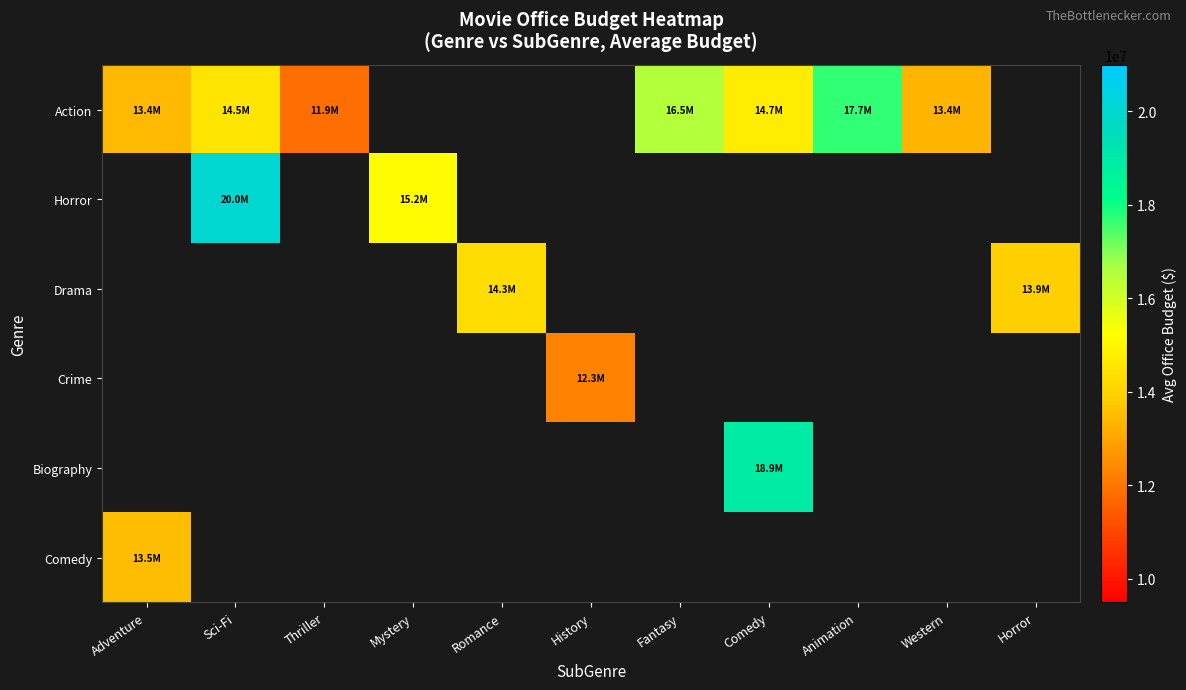

Which series has the widest spread of values?

Action